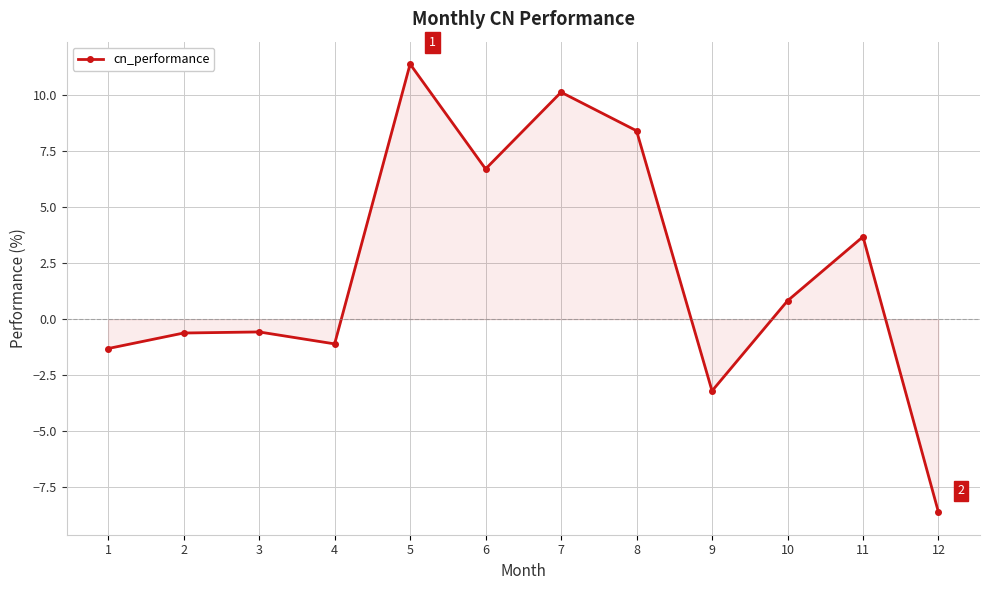

True or false: there are more than 0 points higher than both neighbors.

True